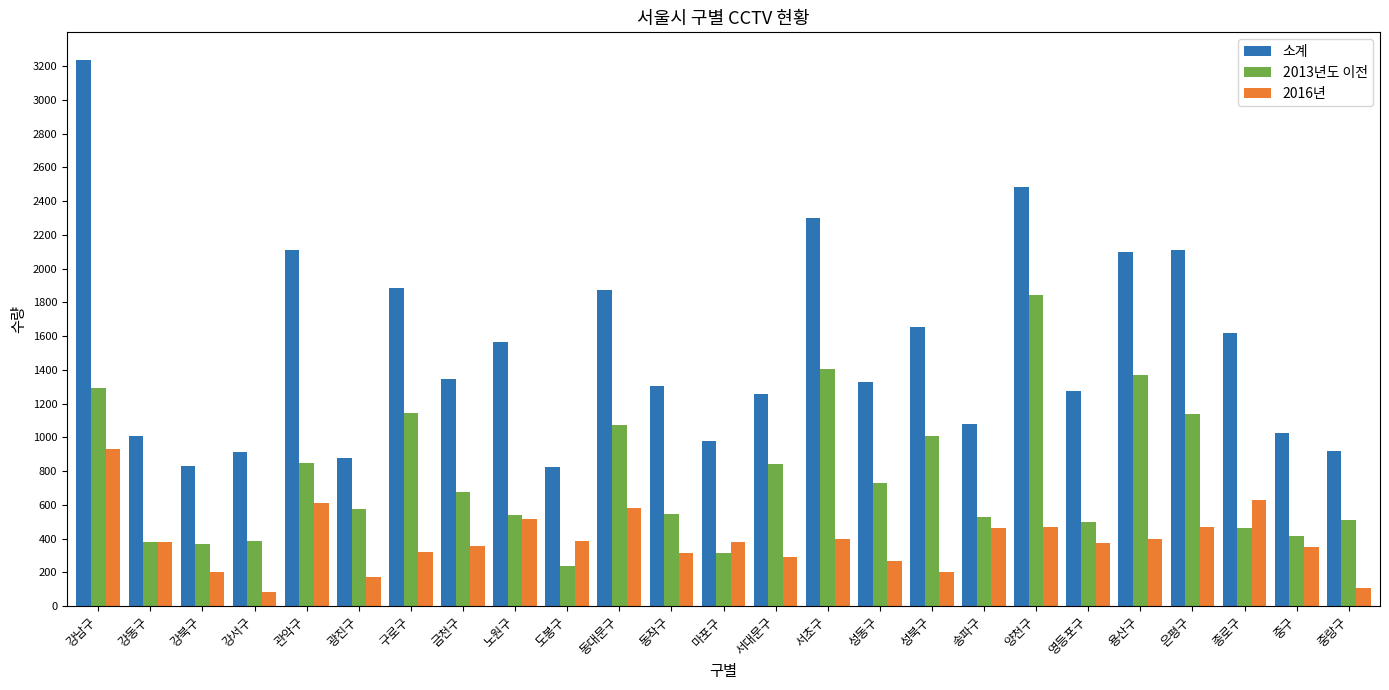

Count the number of categories in the chart.

25